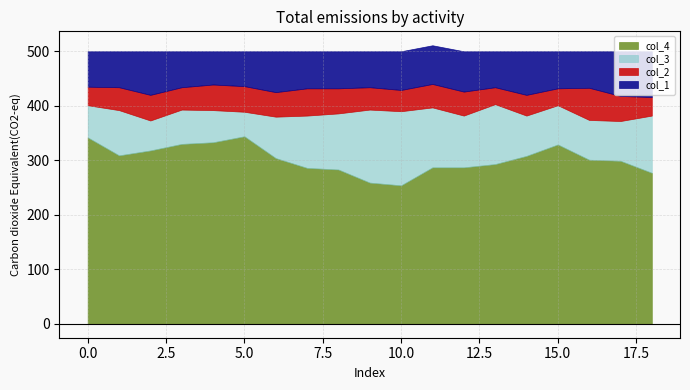

What are all the series names shown in the legend?

col_4, col_3, col_2, col_1